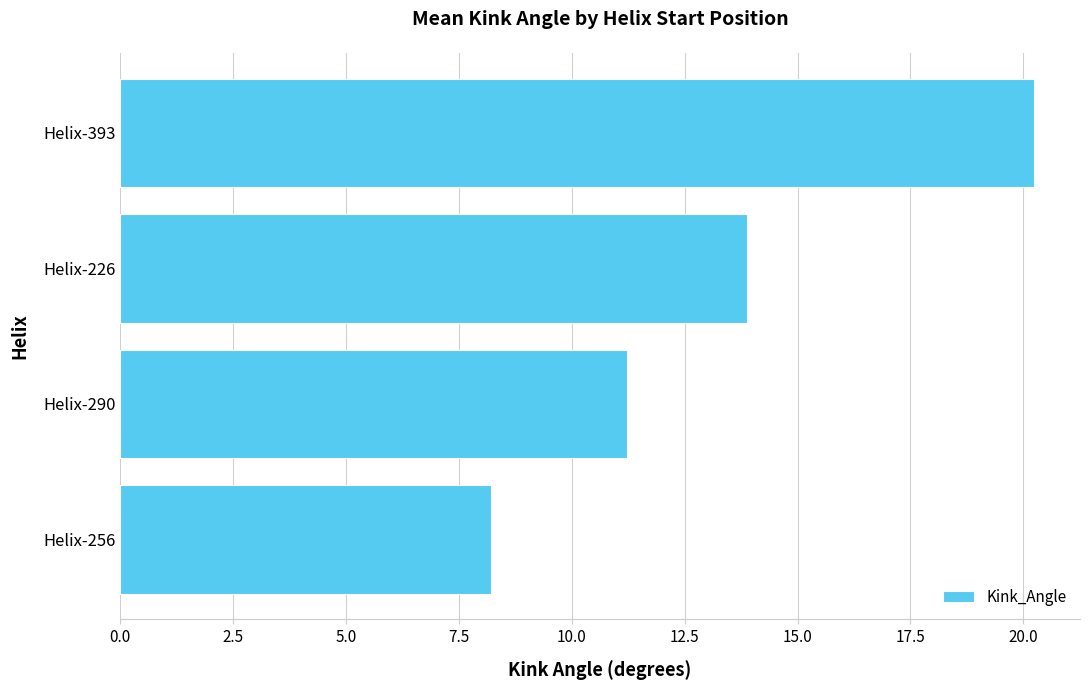

What is the difference between the maximum and second lowest values?

9.0